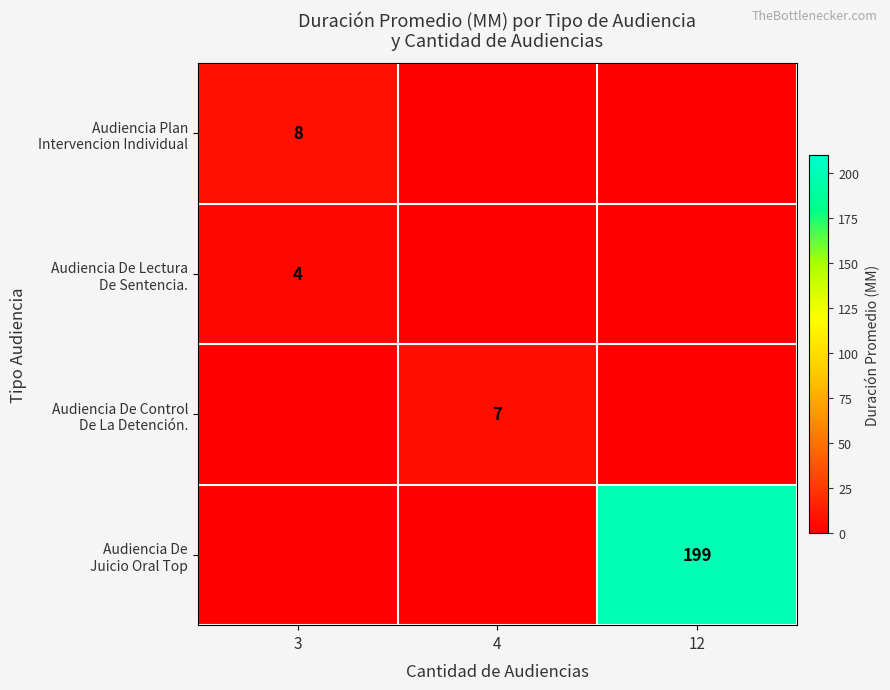

At which category is the sum across all series the highest?

12